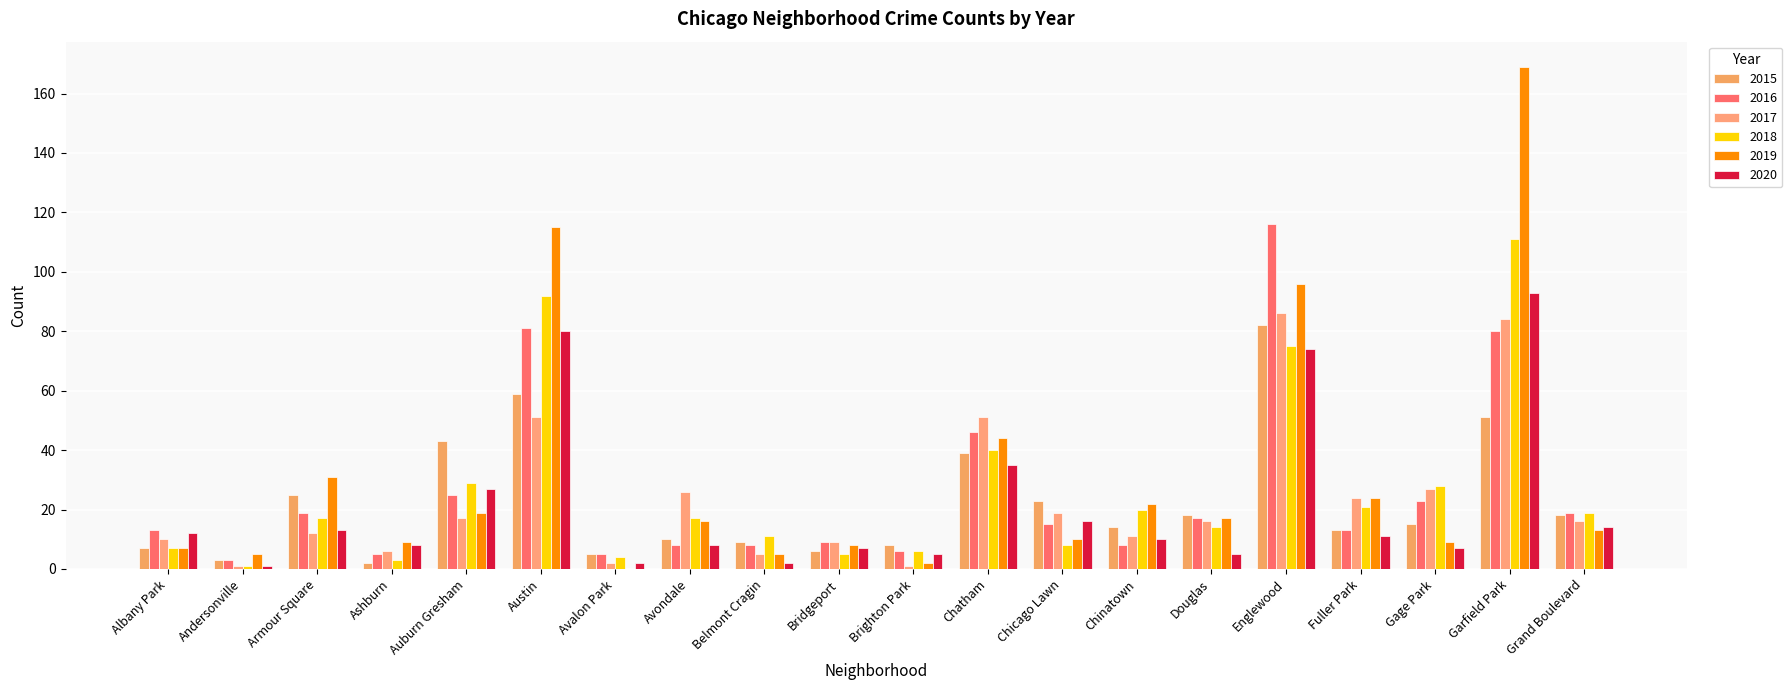

How many values in 2019 are above zero?

19